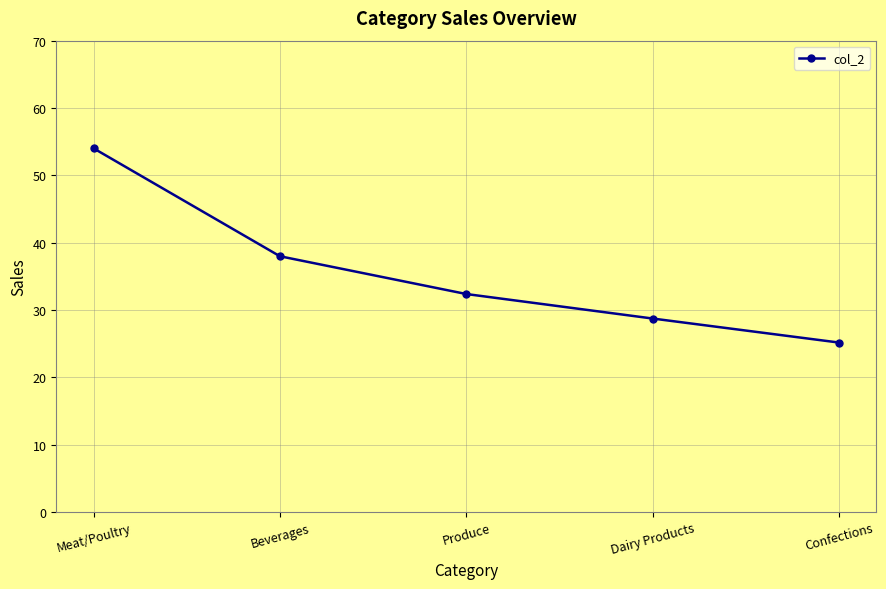

What is the difference between the values at Produce and Beverages?

5.6